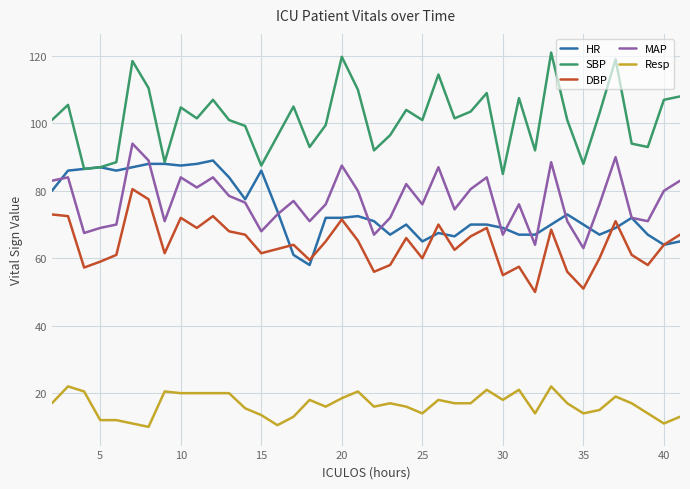

What is the greatest value displayed?

121.0